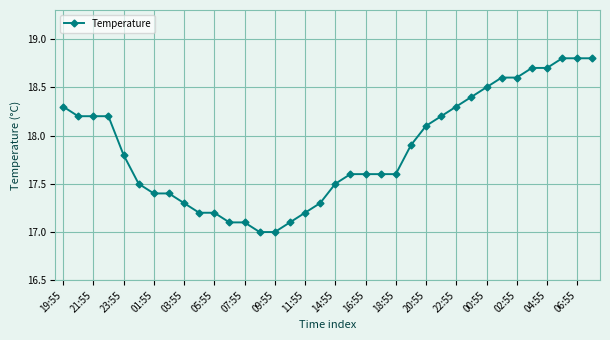

Does the chart have visible grid lines?

Yes